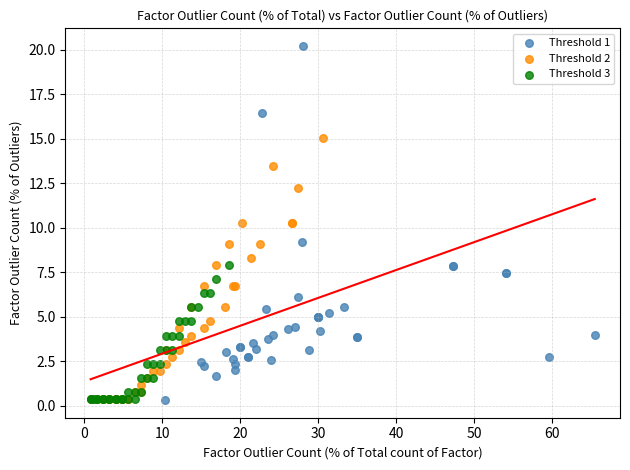

Which series reaches the maximum Y coordinate?

Threshold 1